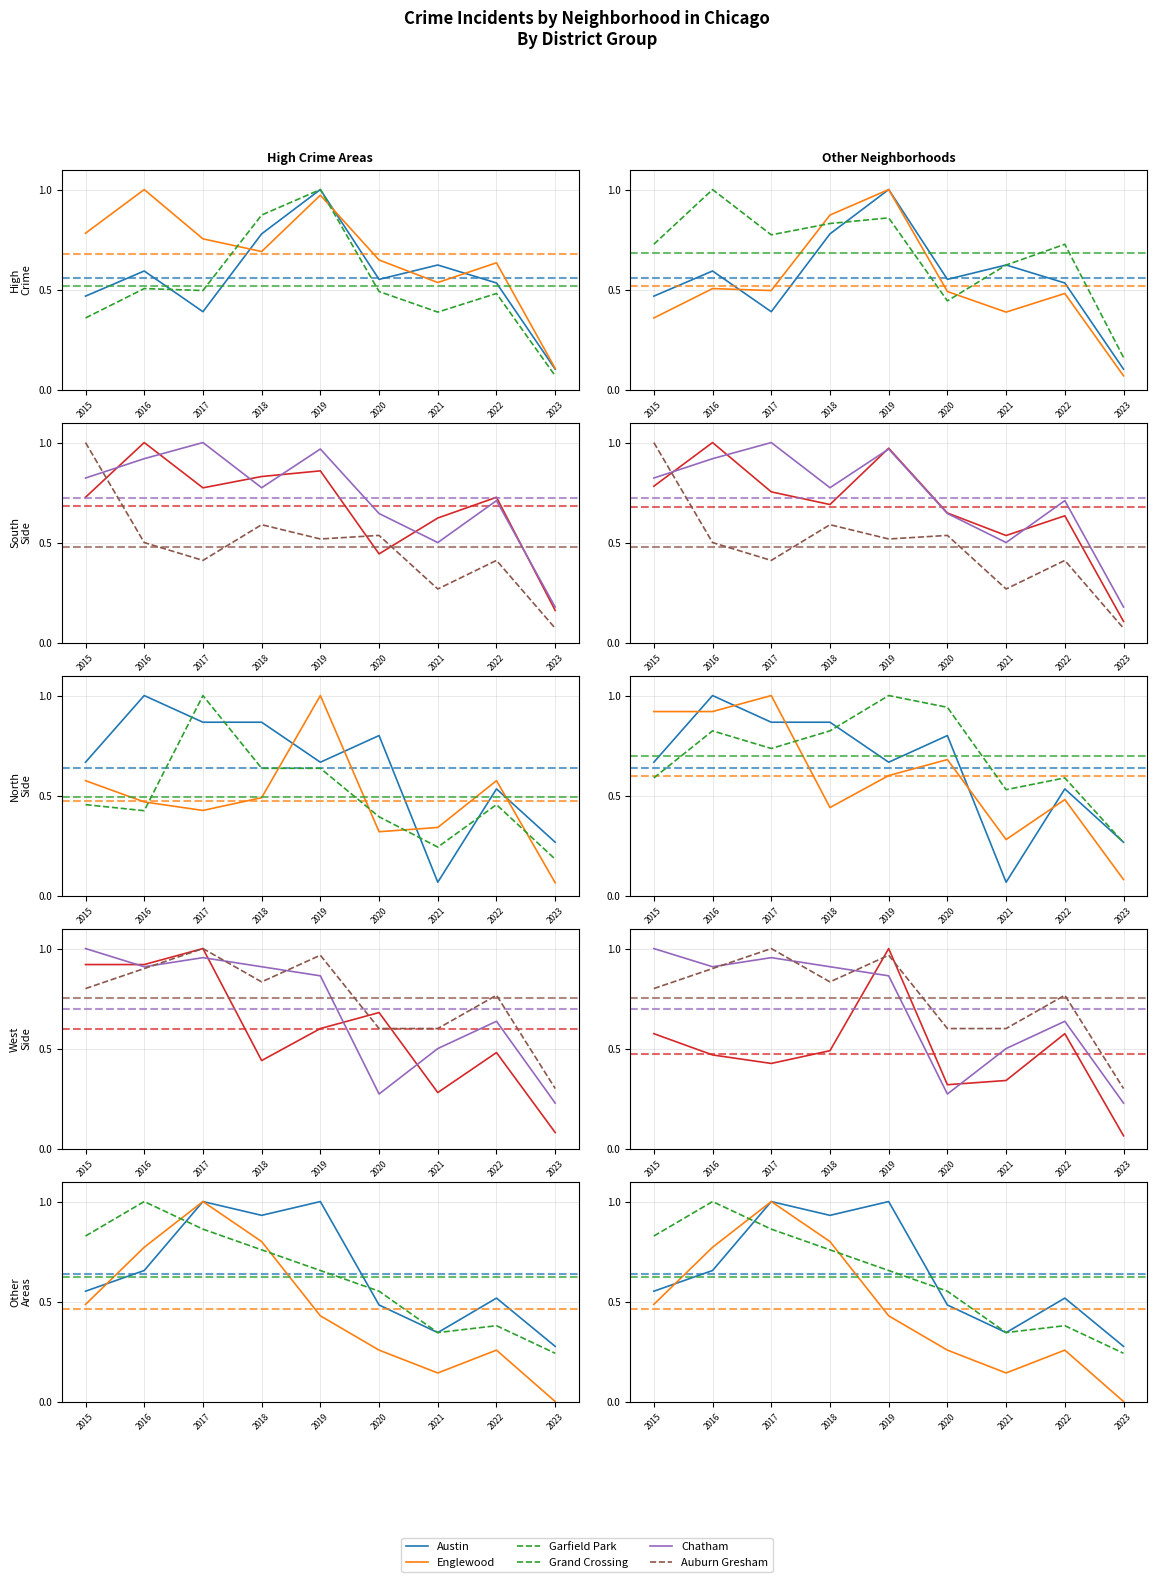

Which series has the largest total across all categories?

Chatham